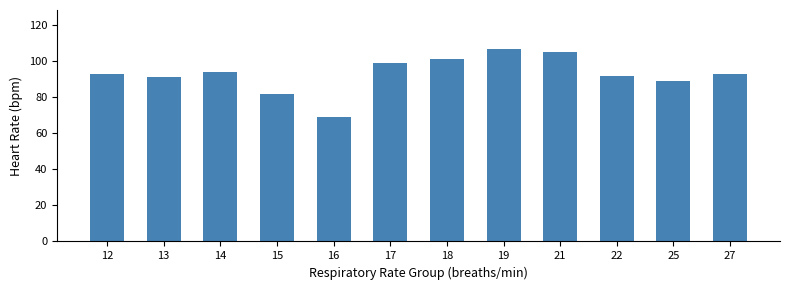

What is the sum of all values?

1115